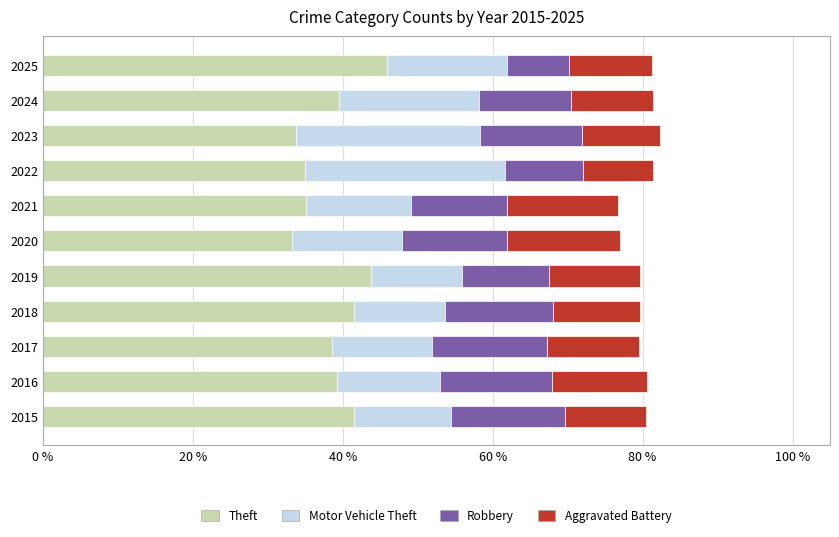

What is the lowest value of the Theft series?

33.2